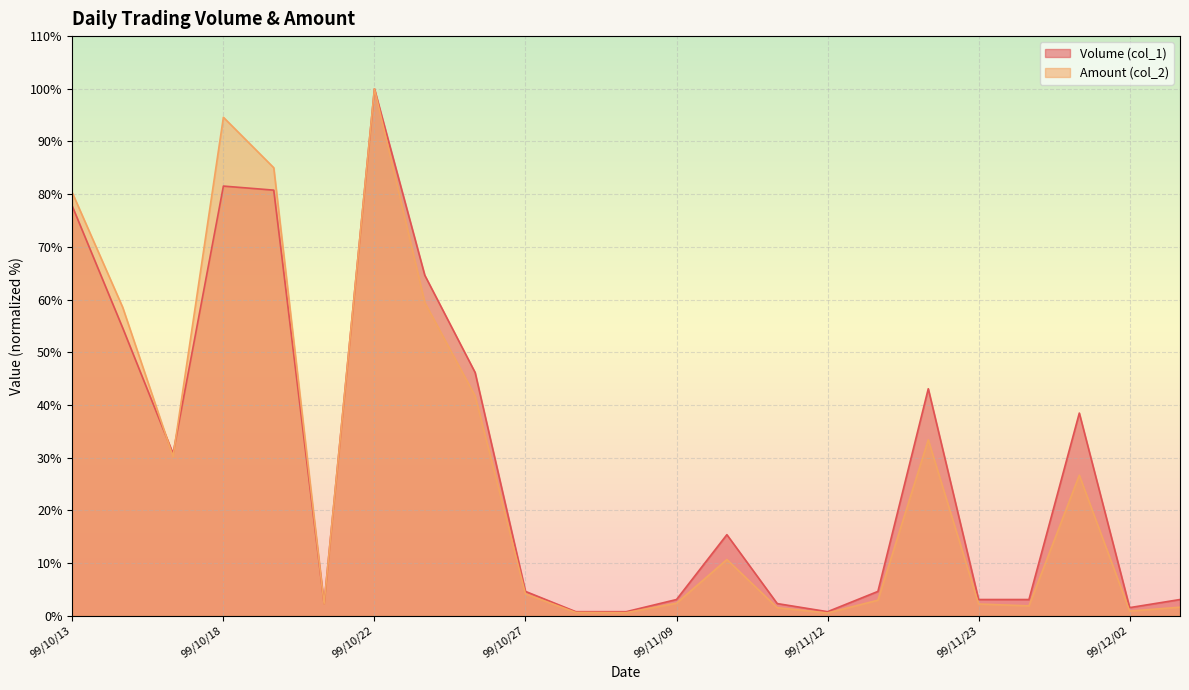

What is the difference between the maximum and second lowest values in the Volume (col_1) series?

99.2